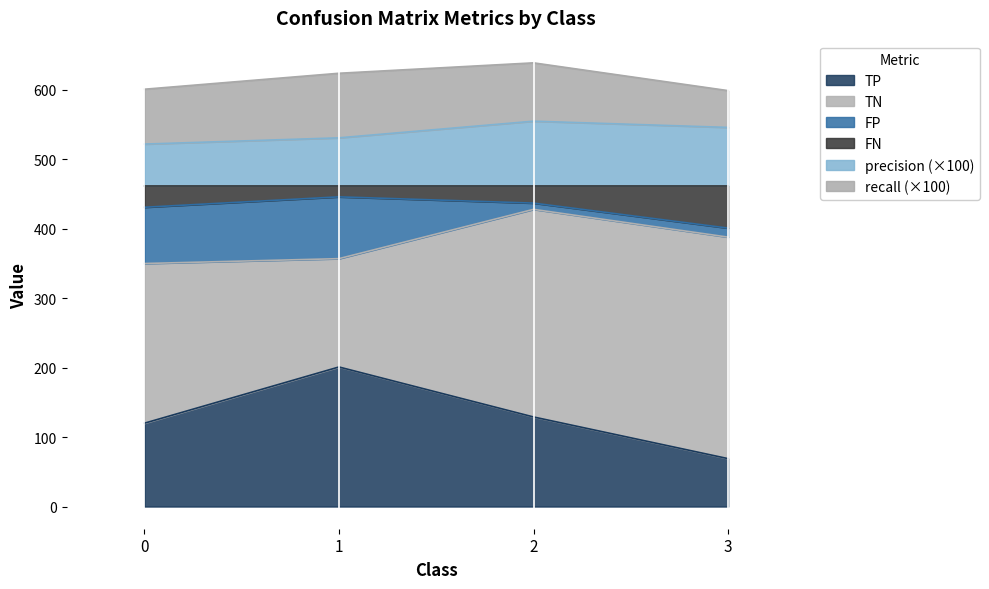

True or false: TP and FN cross at least once.

False